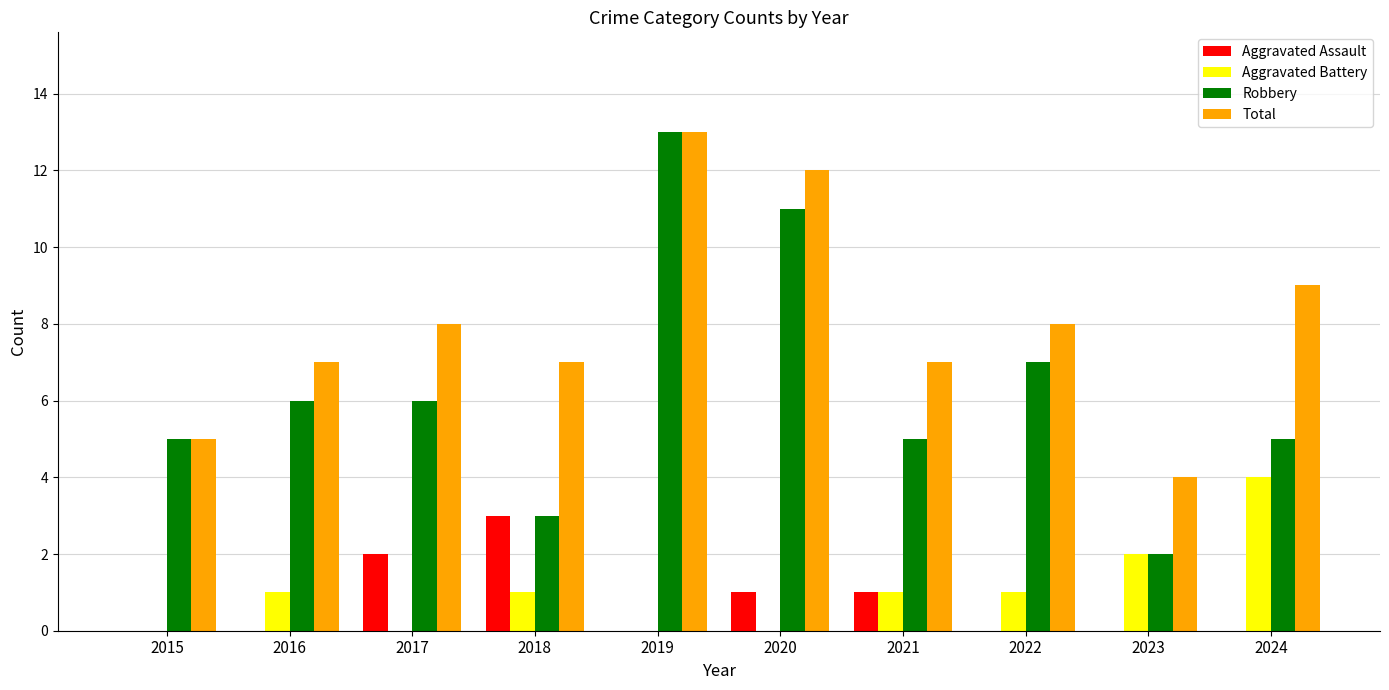

The value of Aggravated Assault at 2021 is 2. True or false?

False